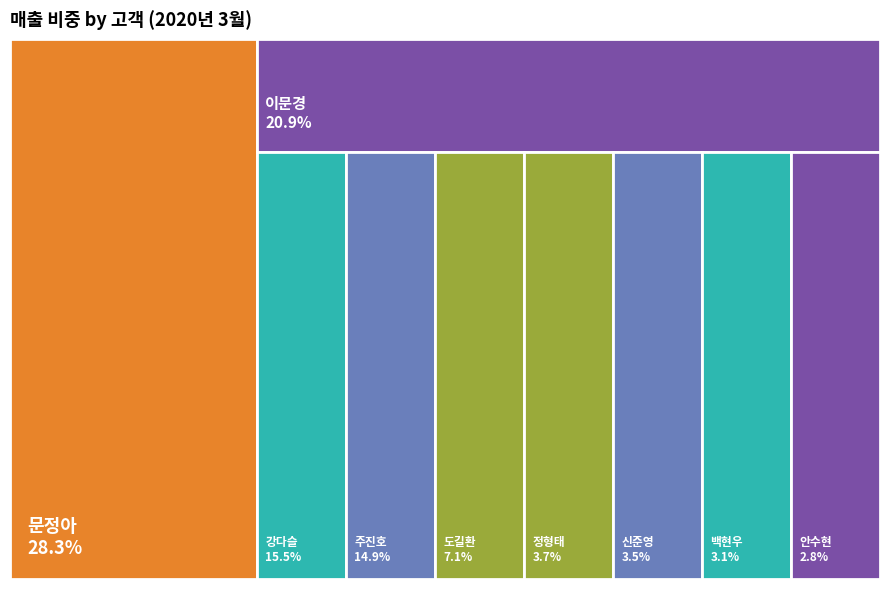

What percentage is the 안수현 slice, to the nearest percent?

3%